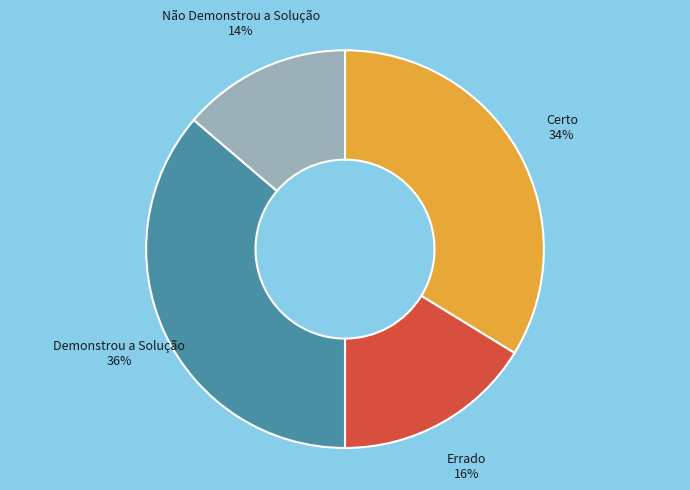

Is there any slice that represents more than half of the pie?

No